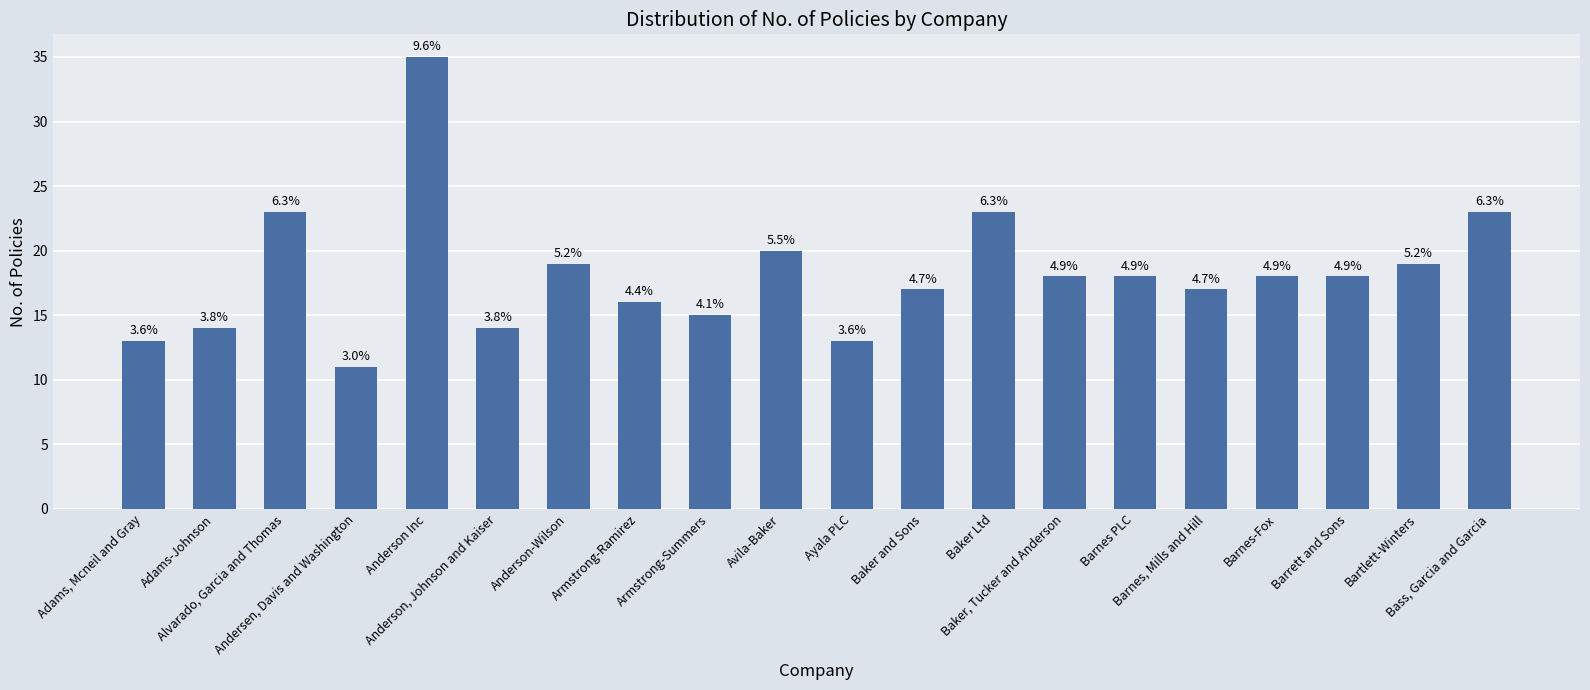

Does the chart contain any negative values?

No